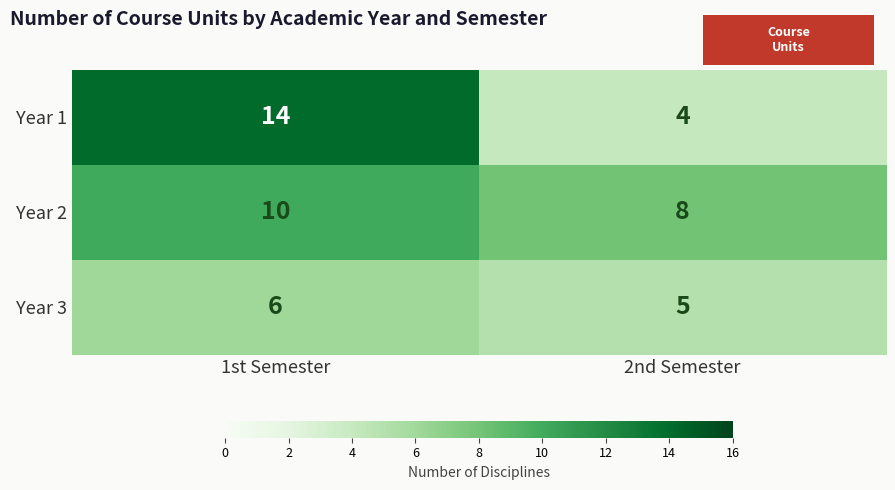

True or false: Year 2 has a value of 8 at 2nd Semester.

True